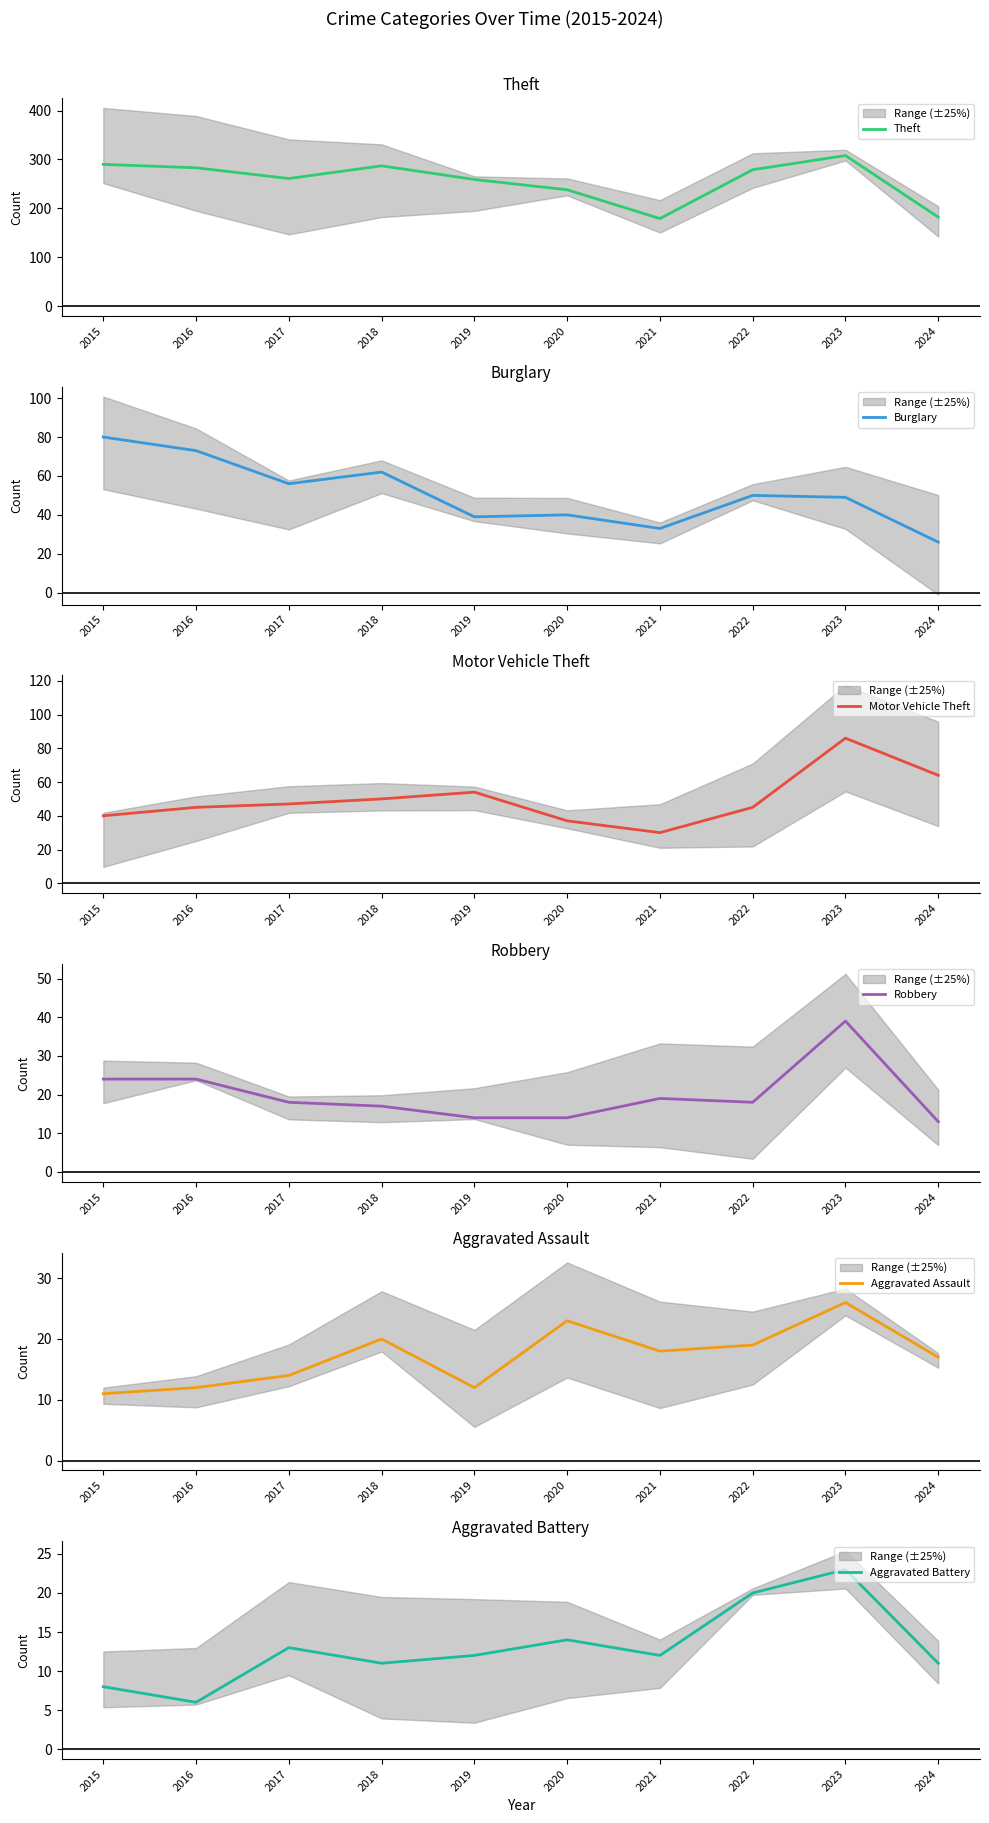

Which series has the widest spread of values?

Theft